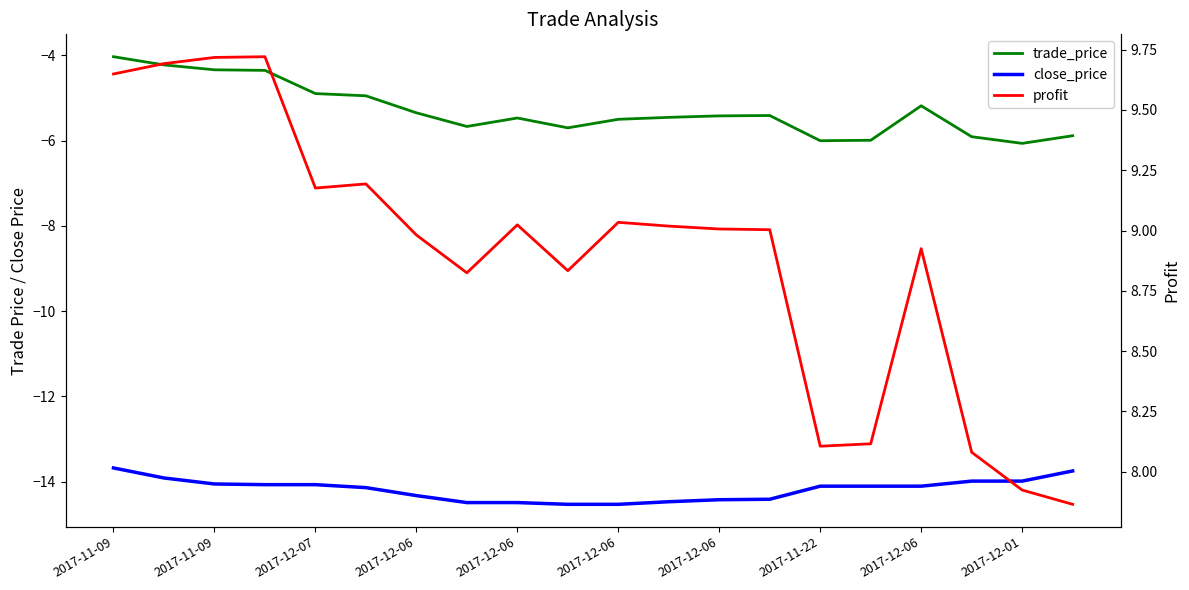

Which series has the largest total across all categories?

profit